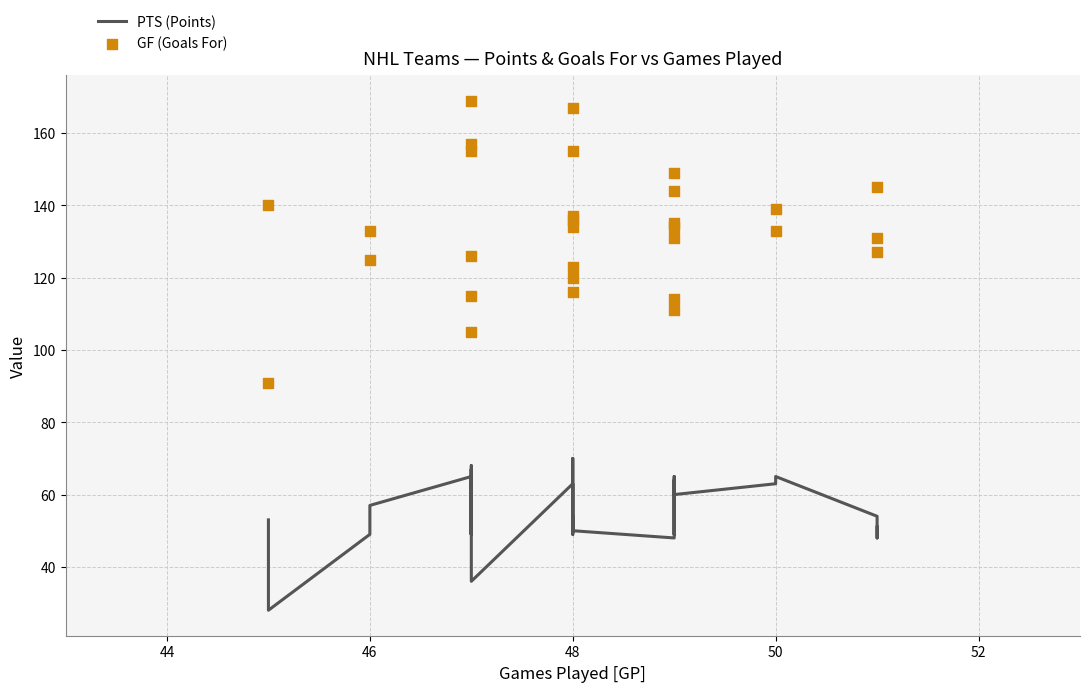

Which series contains the highest Y value?

GF (Goals For)